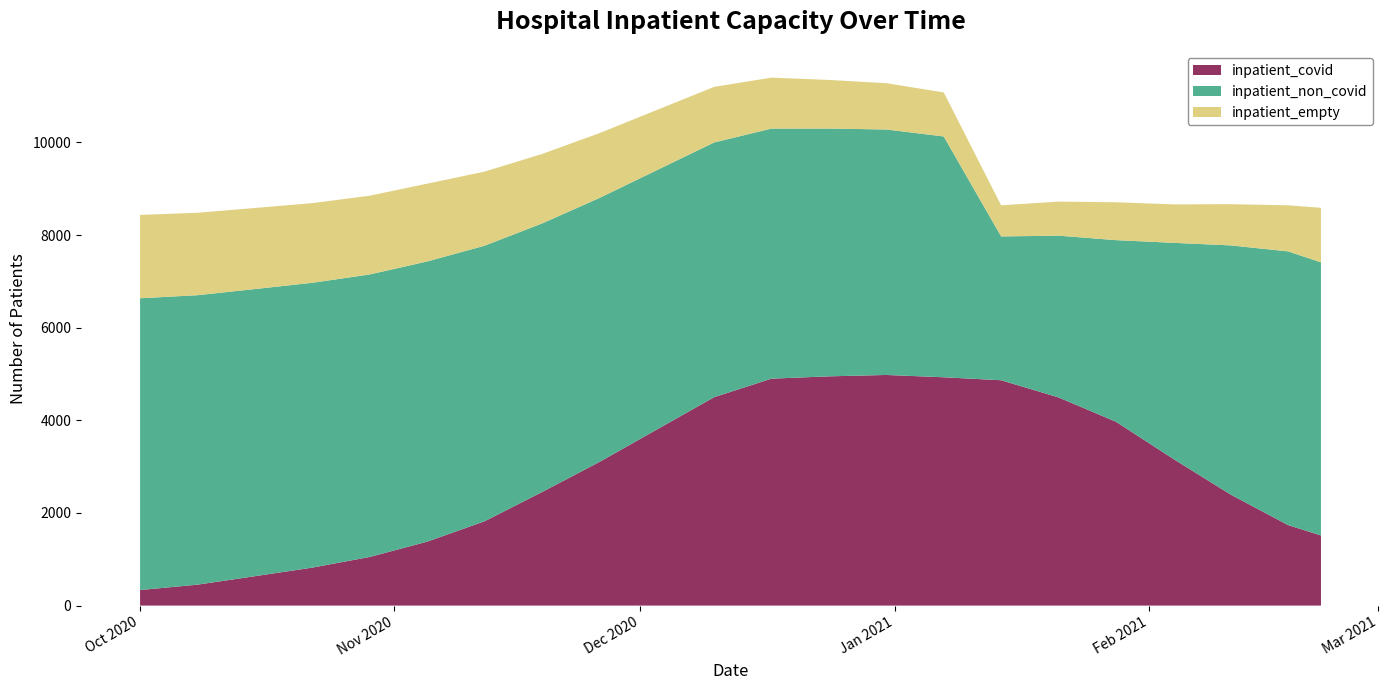

Reading left to right, extract all data points from this chart.

inpatient_covid: 336	452	635	820	1050	1380	1820	2450	3100	3800	4500	4900	4950	4980	4930	4866	4495	3970	3167	2396	1738	1515
inpatient_non_covid: 6300	6250	6200	6150	6100	6050	5950	5800	5700	5600	5500	5400	5350	5300	5200	3105	3493	3921	4666	5381	5910	5897
inpatient_empty: 1800	1780	1750	1720	1700	1680	1600	1500	1400	1300	1200	1100	1050	1000	950	672	735	818	830	890	995	1177